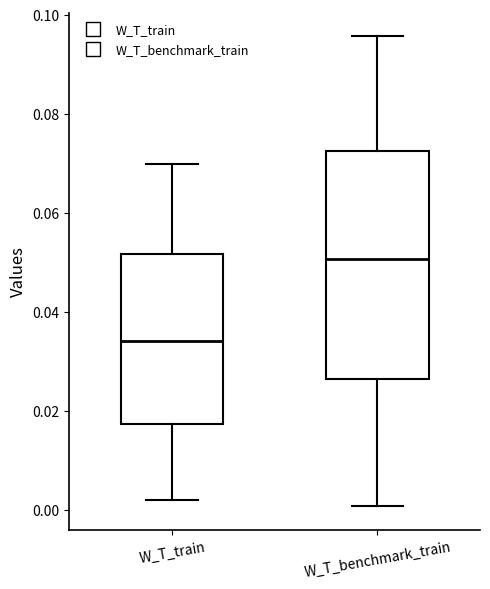

Comparing the boxes themselves (not the whiskers), which one is the tallest?

W_T_benchmark_train